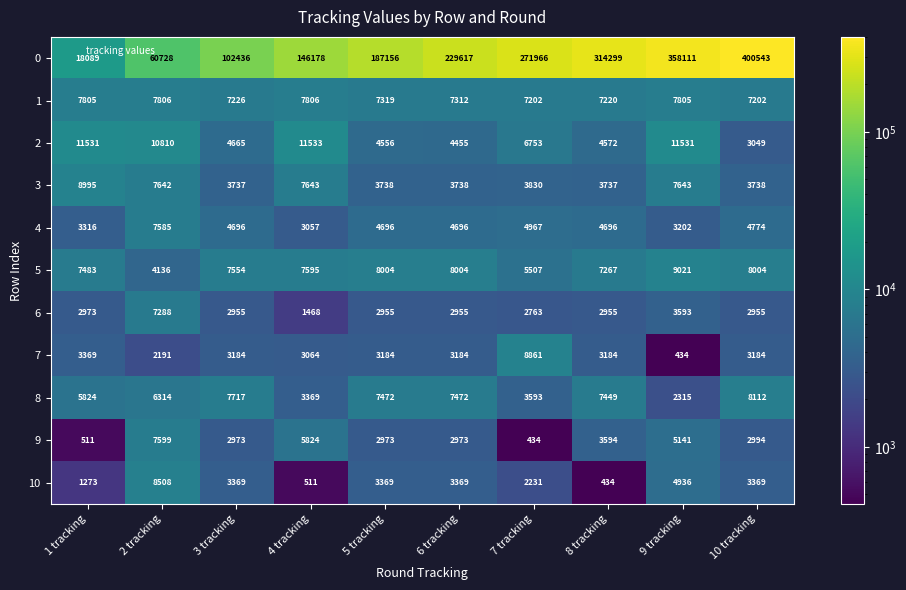

How many data points does each series have?

10